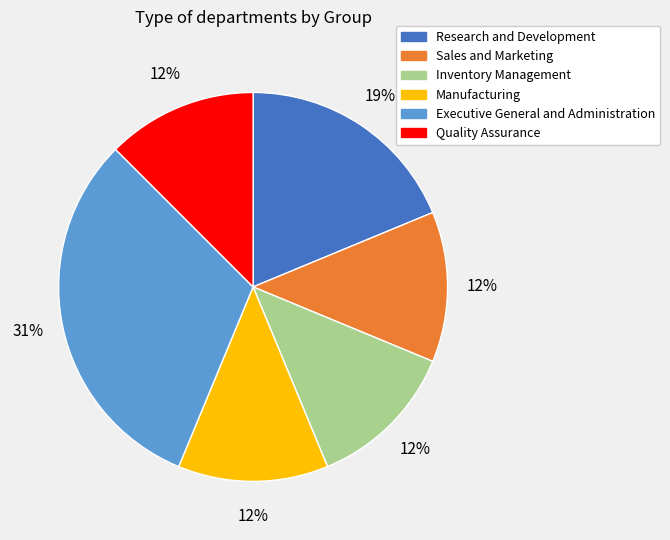

To the nearest percent, what is the average slice percentage?

17%